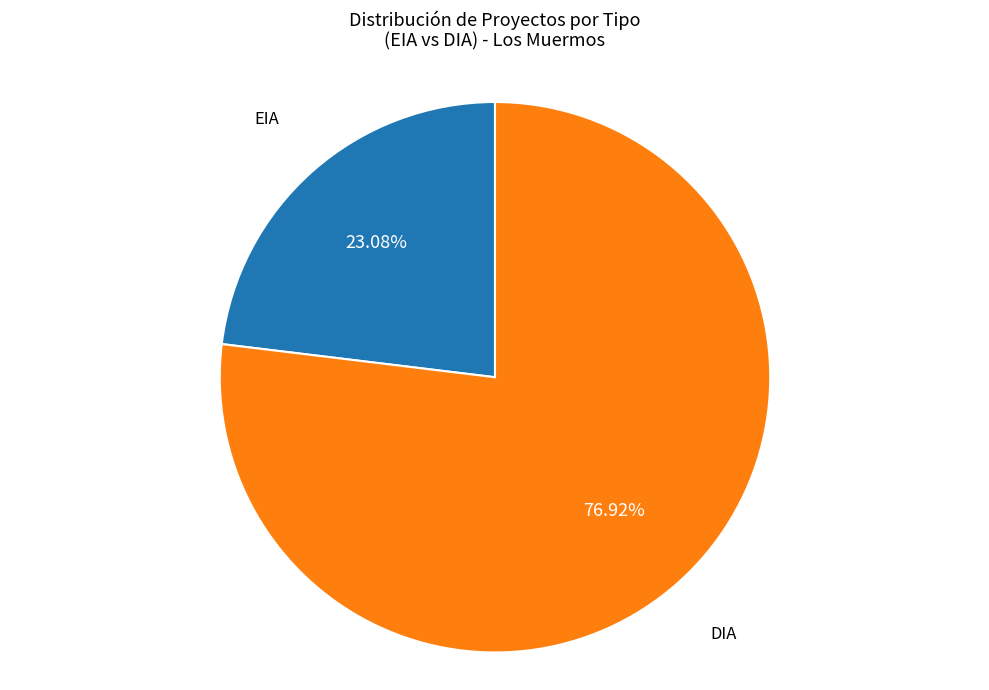

The EIA slice represents 38% of the pie. True or false?

False